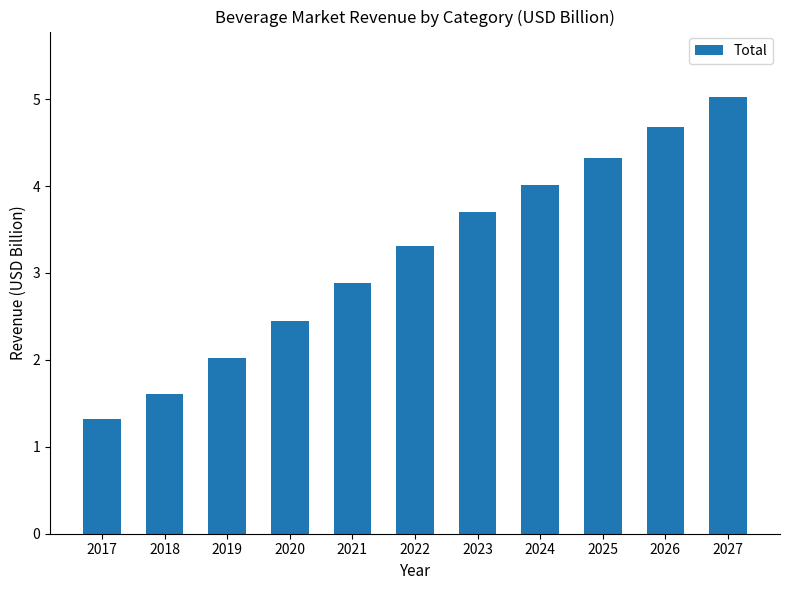

Rank the categories by value from lowest to highest.

2017, 2018, 2019, 2020, 2021, 2022, 2023, 2024, 2025, 2026, 2027